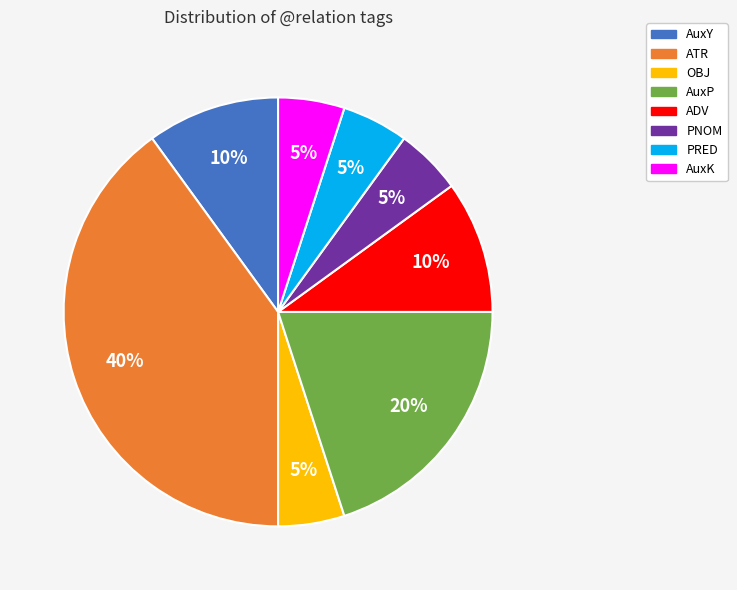

Do PRED and PNOM together represent more than half of the pie?

No